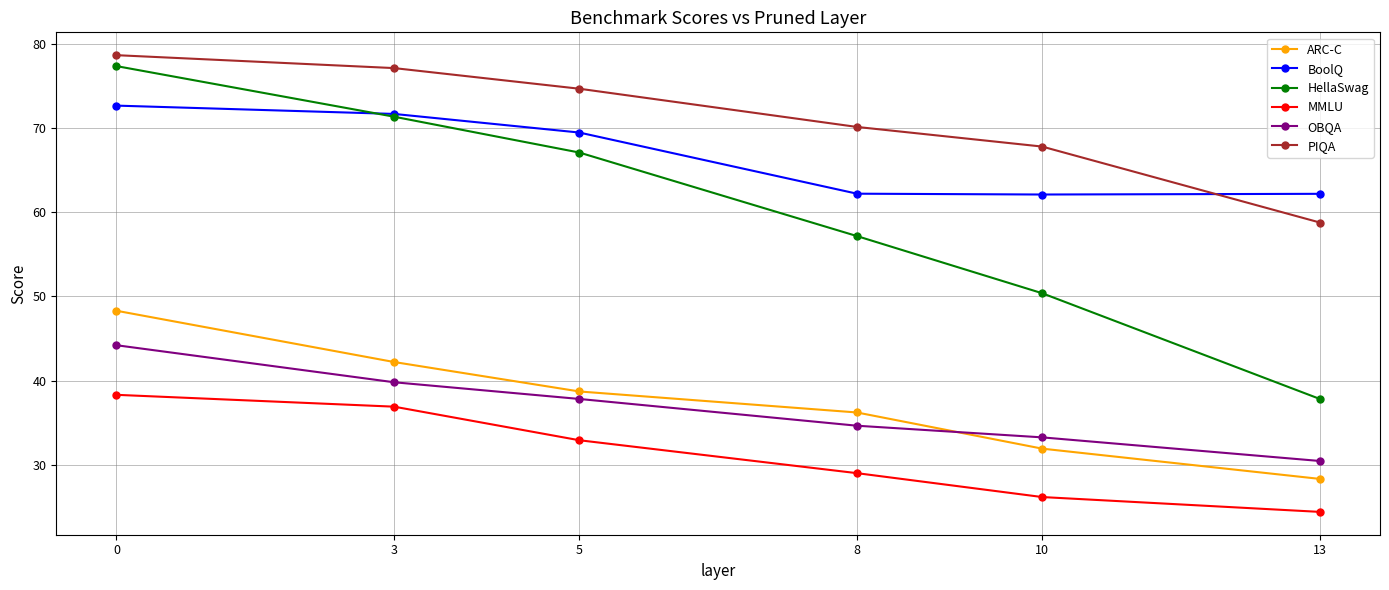

How many intersections are there between BoolQ and HellaSwag?

1